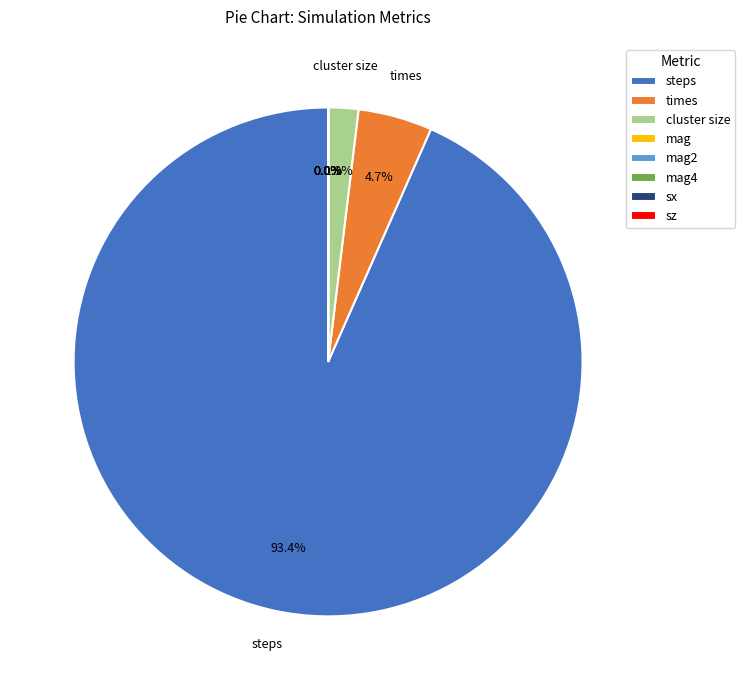

The steps slice represents 93% of the pie. True or false?

True